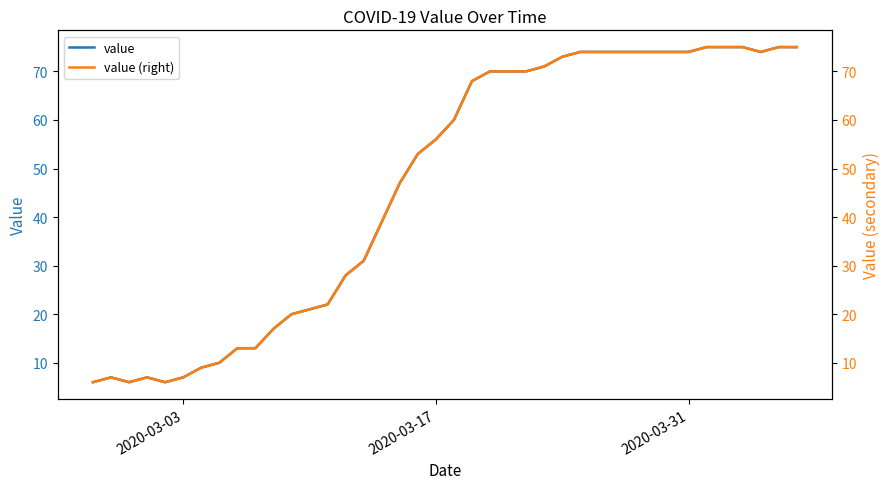

How many interior local peaks does the value (right) series have?

2